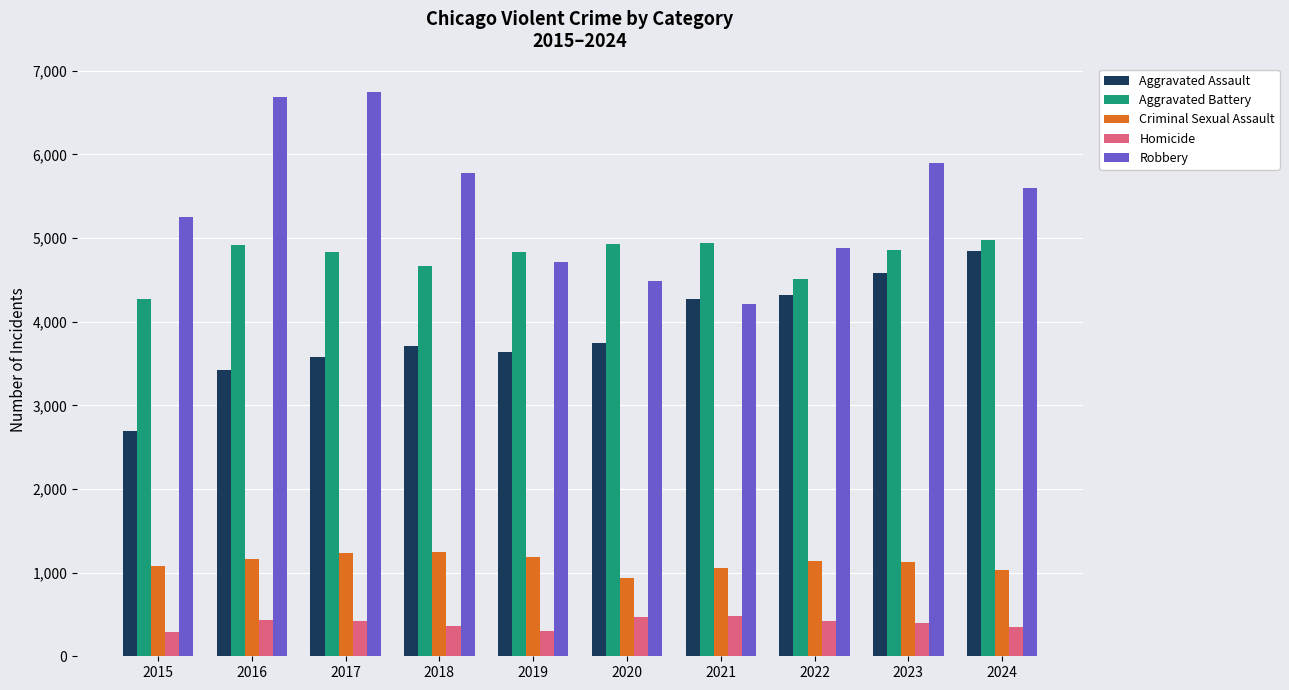

Is the value of Aggravated Assault at 2018 greater than the value of Criminal Sexual Assault at 2019?

Yes